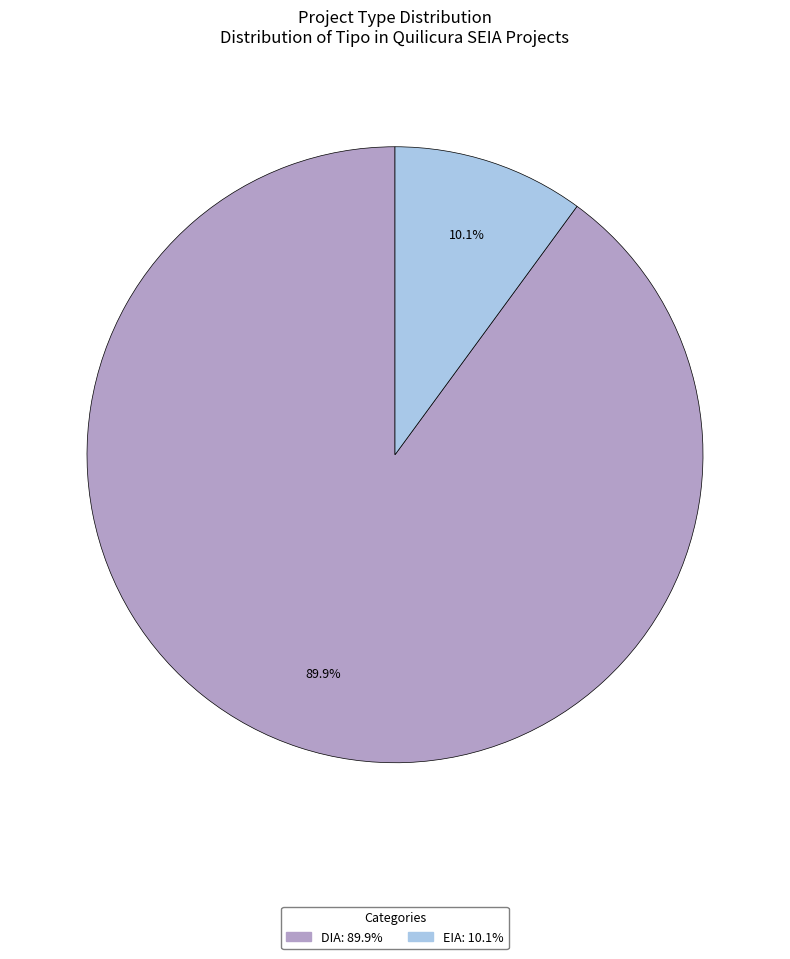

How many segments does this pie chart have?

2